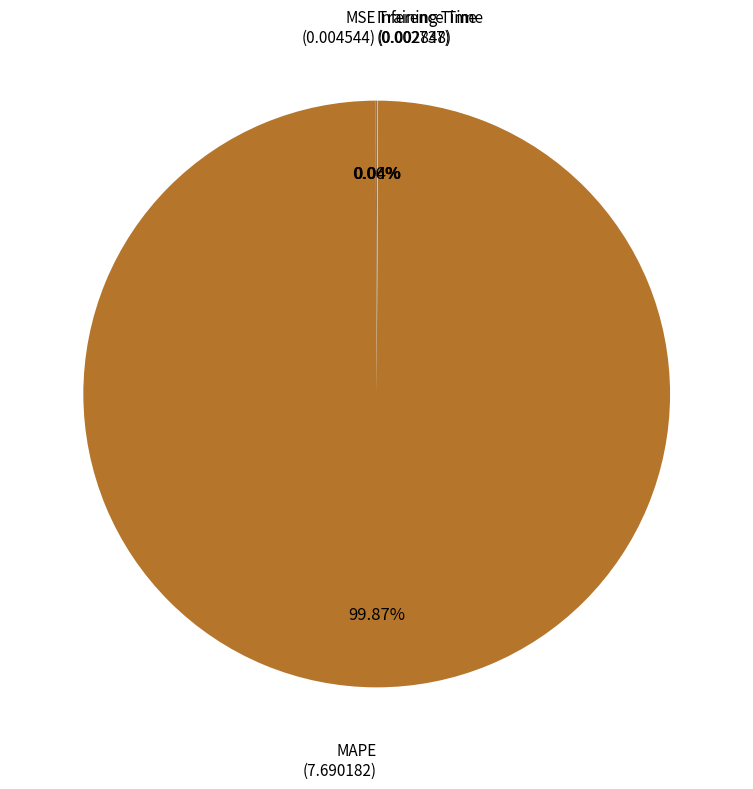

Rank the categories by value from lowest to highest.

Inference Time, Training Time, MSE, MAPE